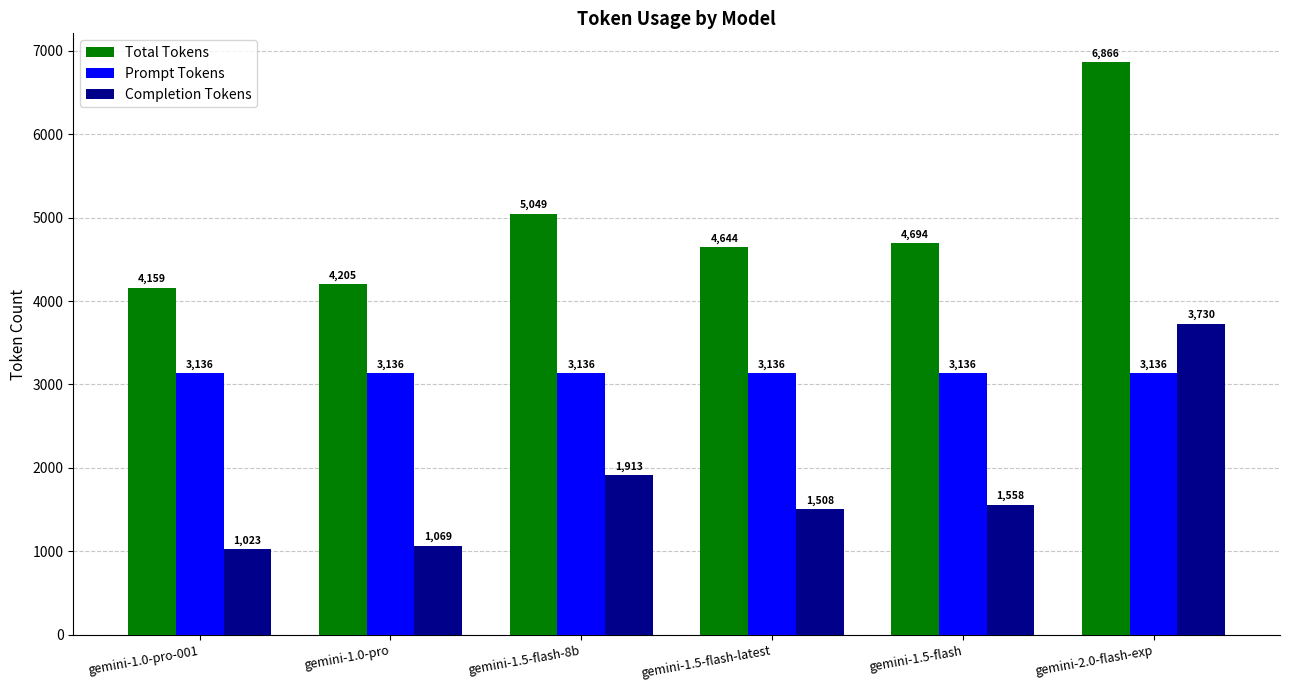

What is the difference between the highest and lowest values at gemini-1.0-pro-001?

3136